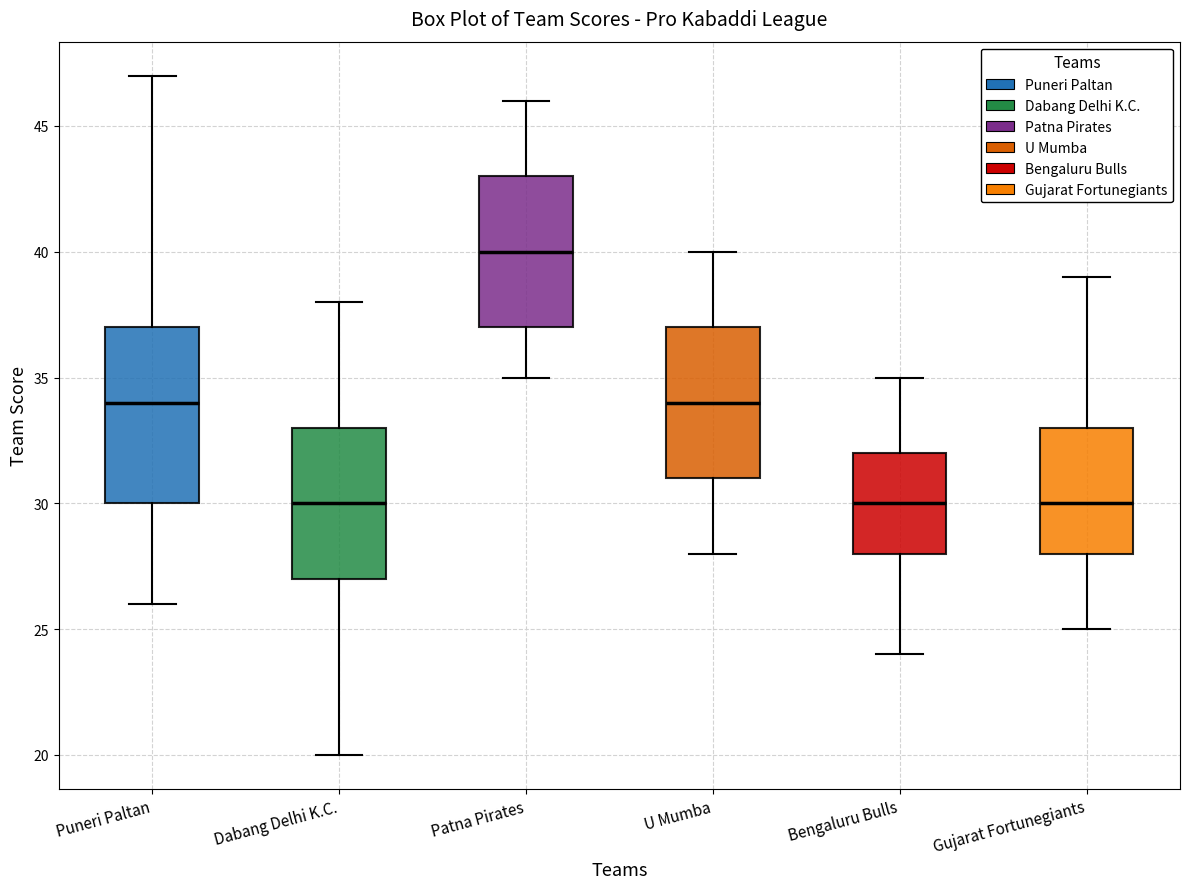

Which box has the highest median line?

Patna Pirates